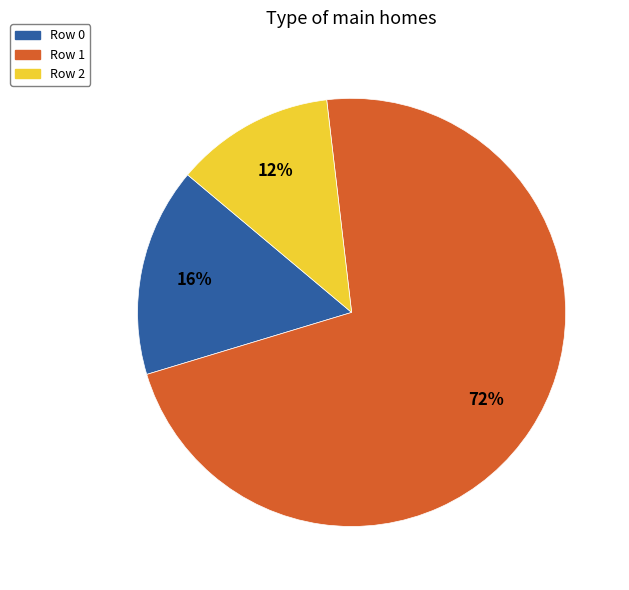

To the nearest percent, what percentage of the pie is Row 2?

12%